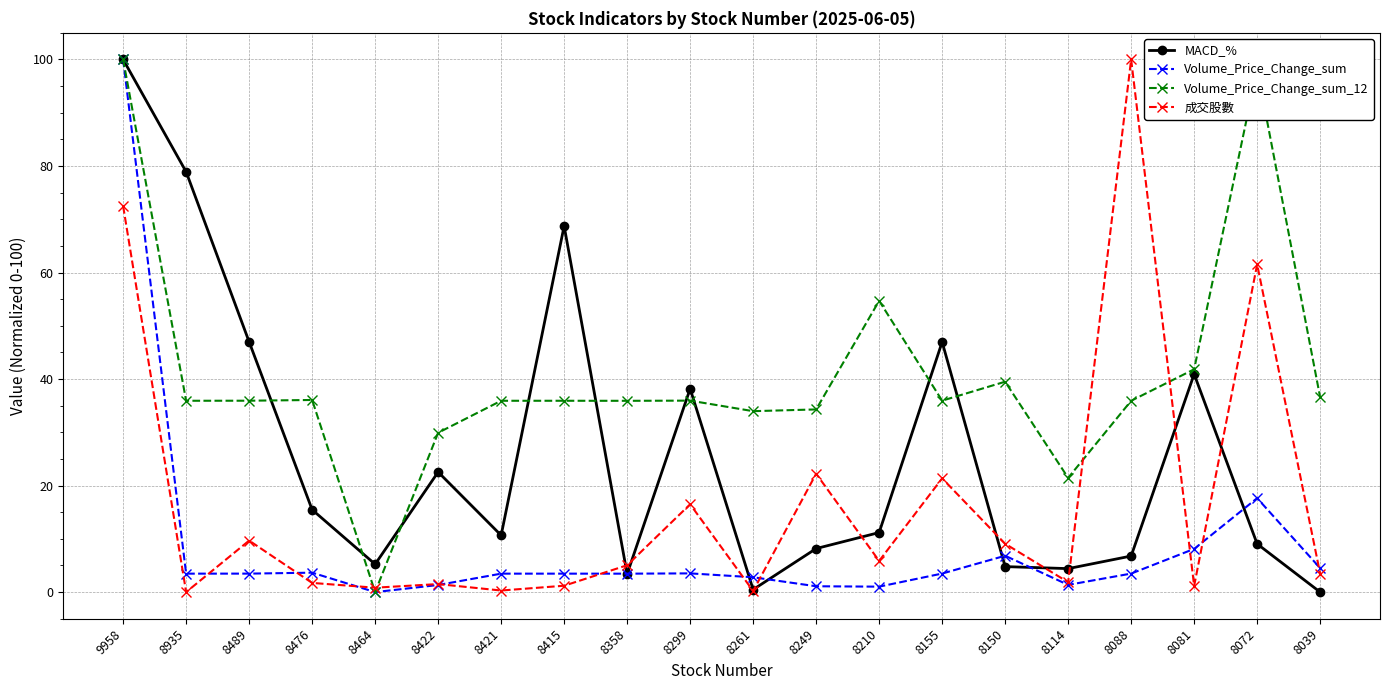

Where is 成交股數 nearest to the value 50?

8072